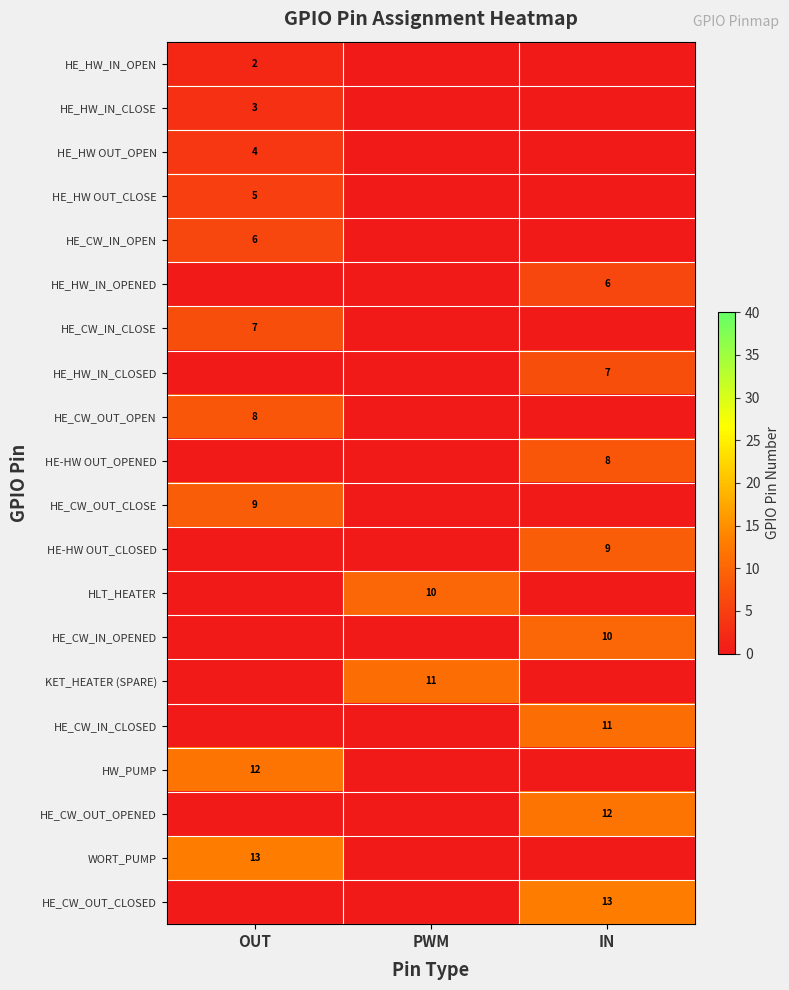

At how many categories does at least one series exceed 3?

3